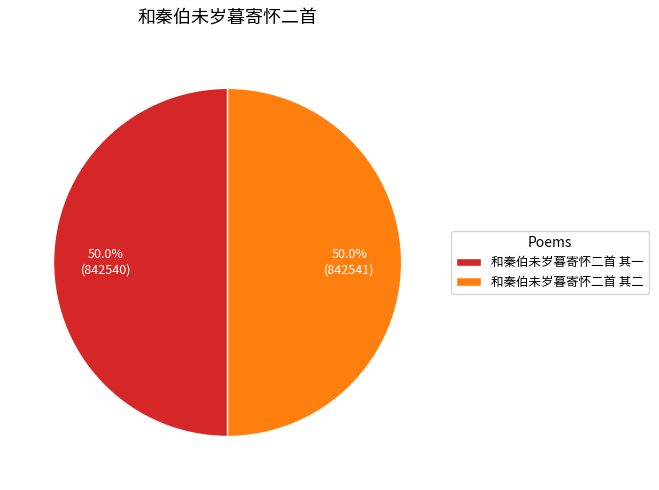

What is the ratio of the value at 和秦伯未岁暮寄怀二首 其二 to the value at 和秦伯未岁暮寄怀二首 其一?

1.0